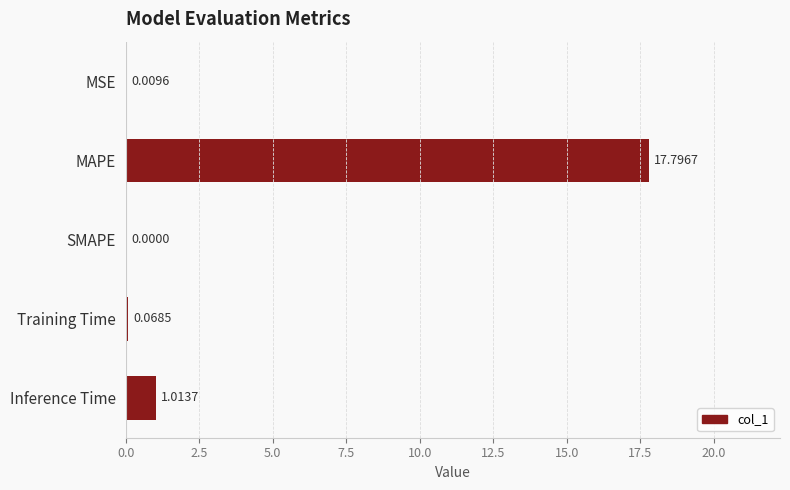

What is the sum of the values at Training Time and MAPE?

17.9